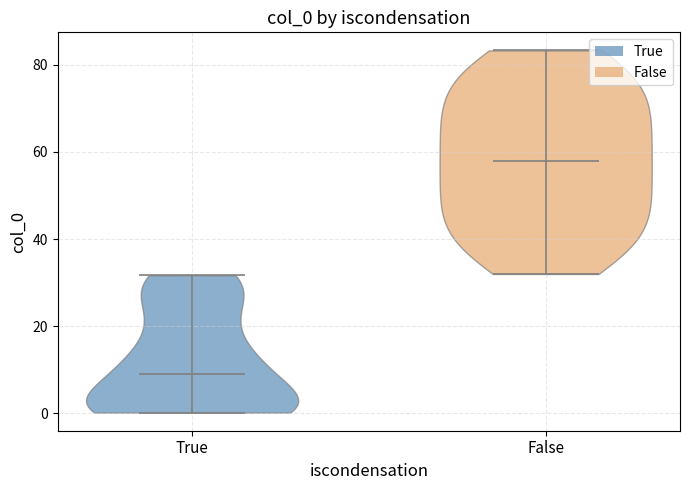

What is the highest point the violin for False reaches on the y-axis? The values are not printed on the chart, so give them approximately, as read against the axis.

84